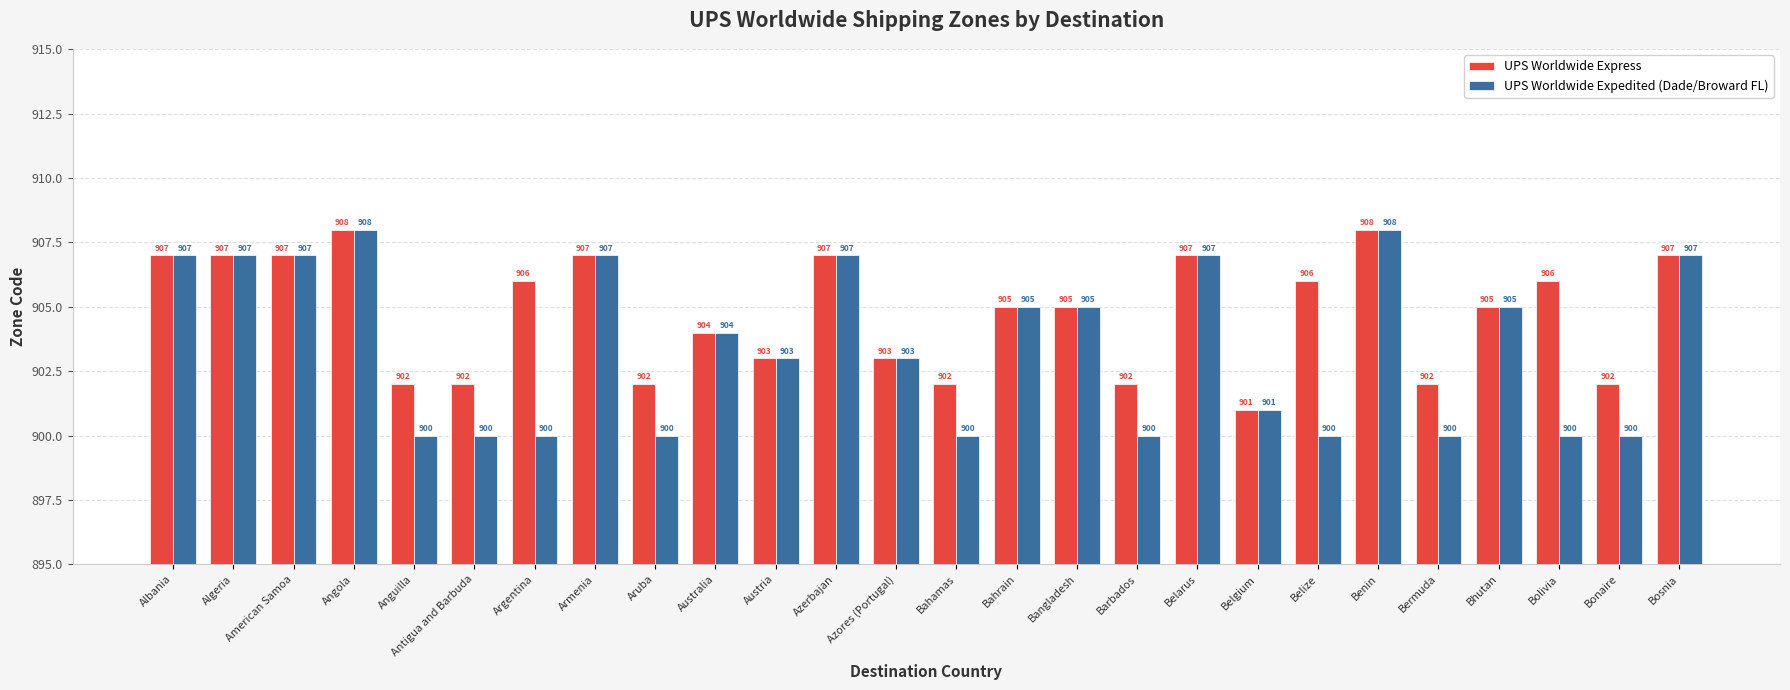

Is the value of UPS Worldwide Expedited (Dade/Broward FL) at Belize greater than the value of UPS Worldwide Express at Azores (Portugal)?

No